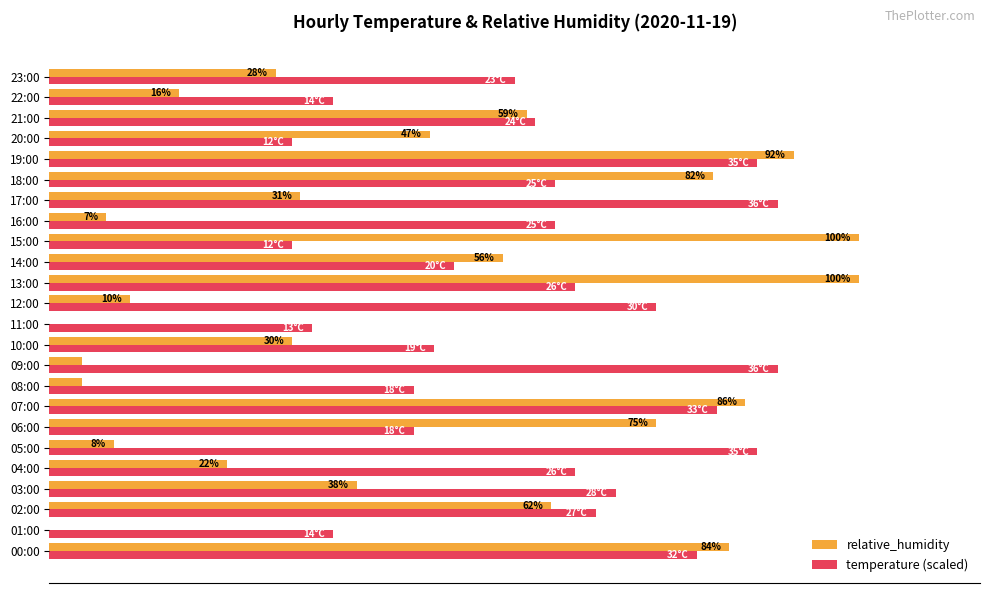

Reading right to left, transcribe all the data shown in this chart.

relative_humidity: 28.0	16.0	59.0	47.0	92.0	82.0	31.0	7.0	100.0	56.0	100.0	10.0	0.0	30.0	4.0	4.0	86.0	75.0	8.0	22.0	38.0	62.0	0.0	84.0
temperature (scaled): 57.5	35.0	60.0	30.0	87.5	62.5	90.0	62.5	30.0	50.0	65.0	75.0	32.5	47.5	90.0	45.0	82.5	45.0	87.5	65.0	70.0	67.5	35.0	80.0